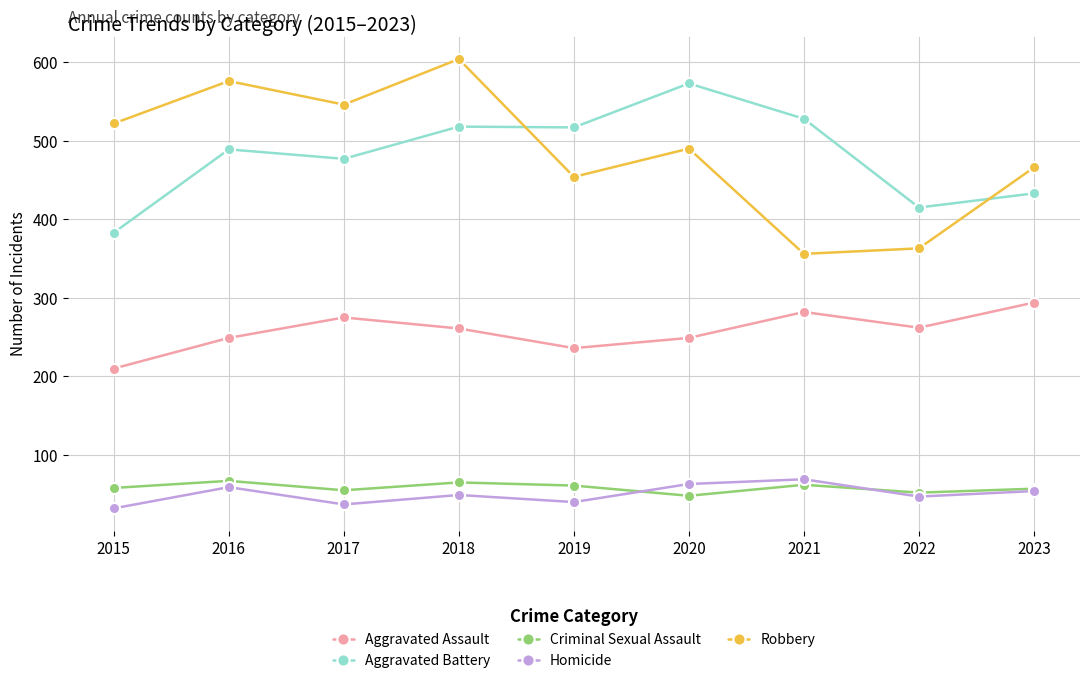

True or false: Homicide has more than 2 interior local peaks.

True